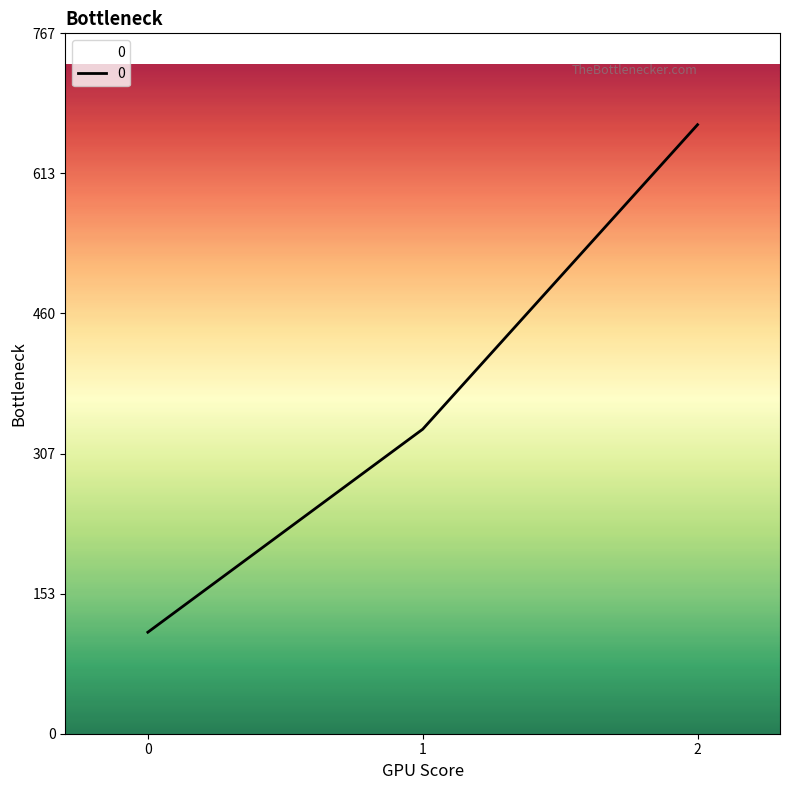

Approximately how many times larger is the value at 1 compared to 0?

3.0